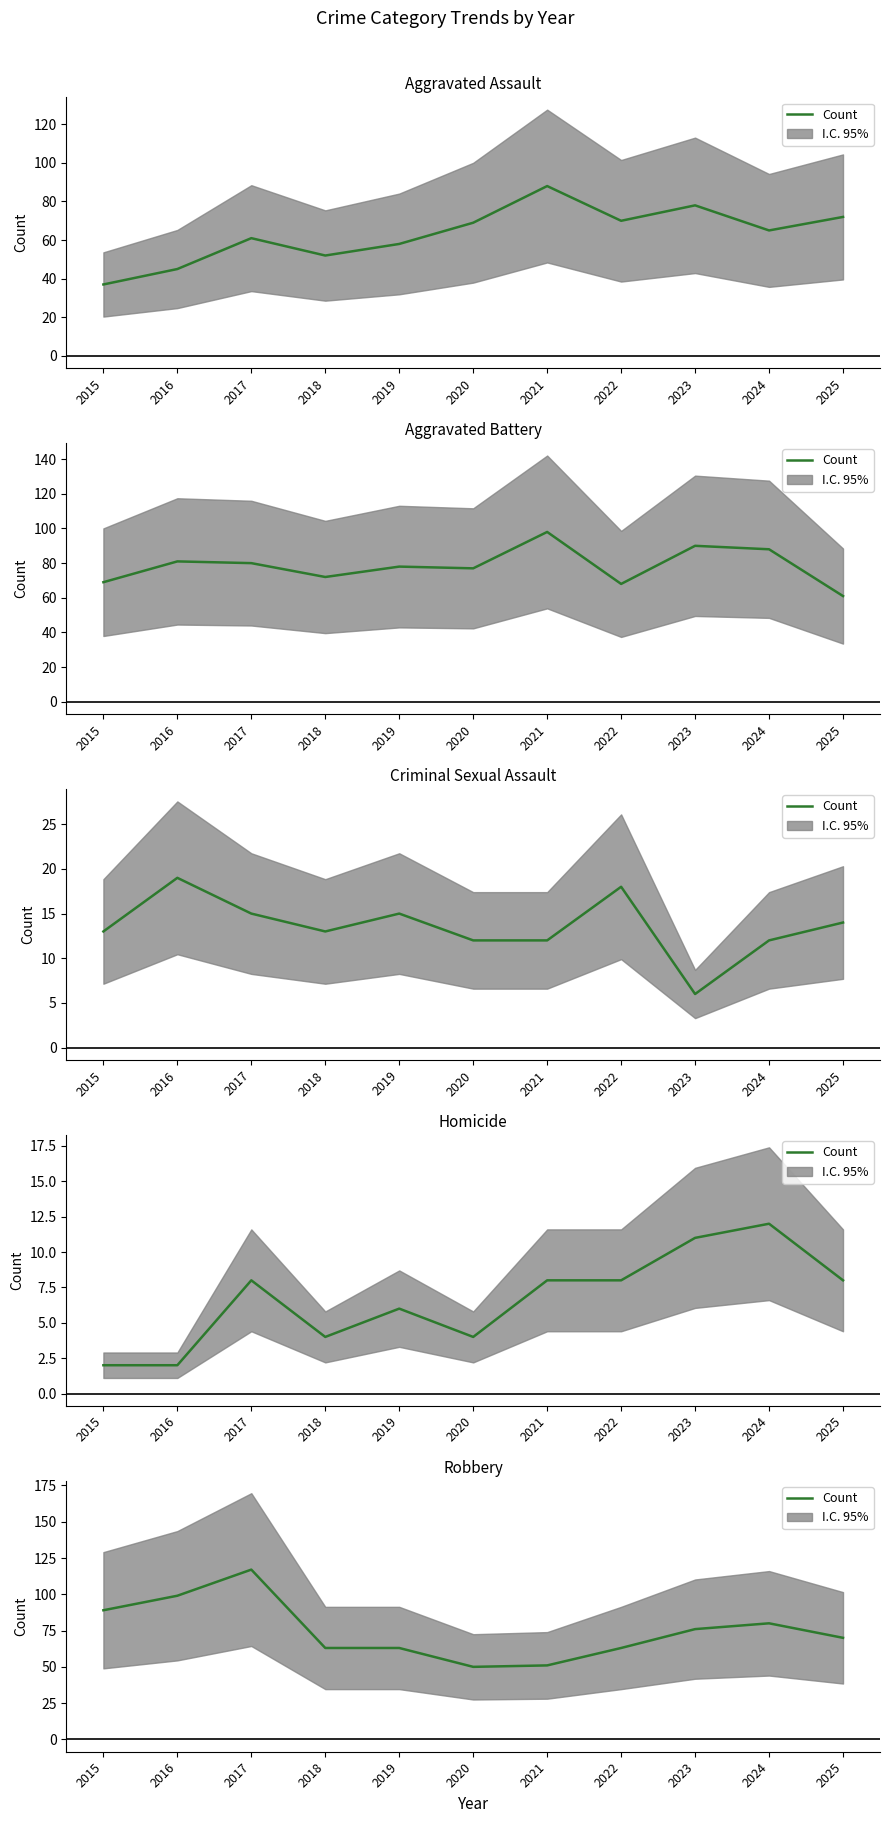

How many points are higher than both their immediate neighbors (excluding endpoints)?

2